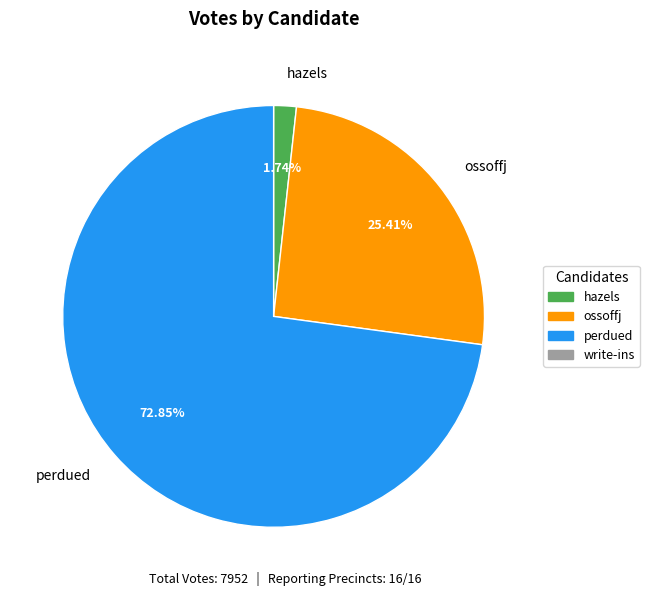

Does any single category account for the majority?

Yes